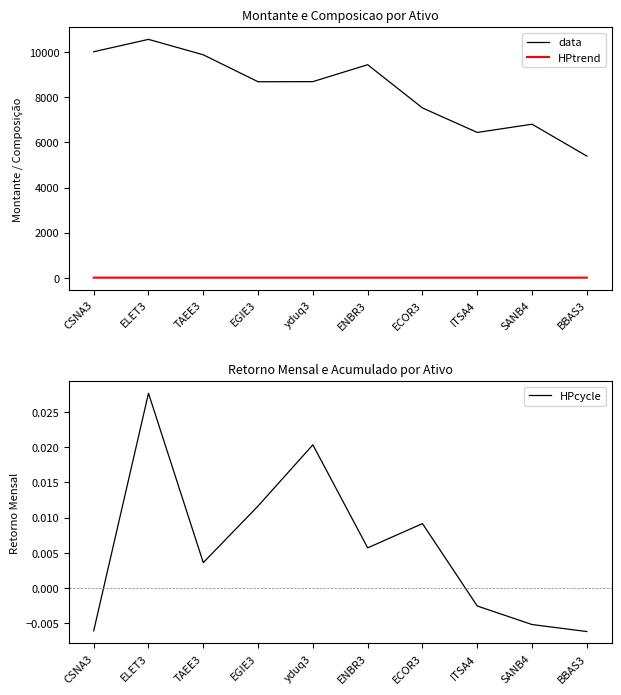

Is it true that HPcycle equals 0.0 at ENBR3?

False